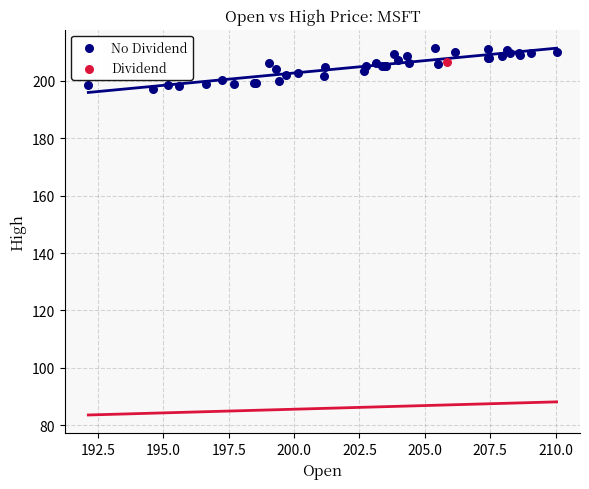

What are all the series names shown in the legend?

No Dividend, Dividend